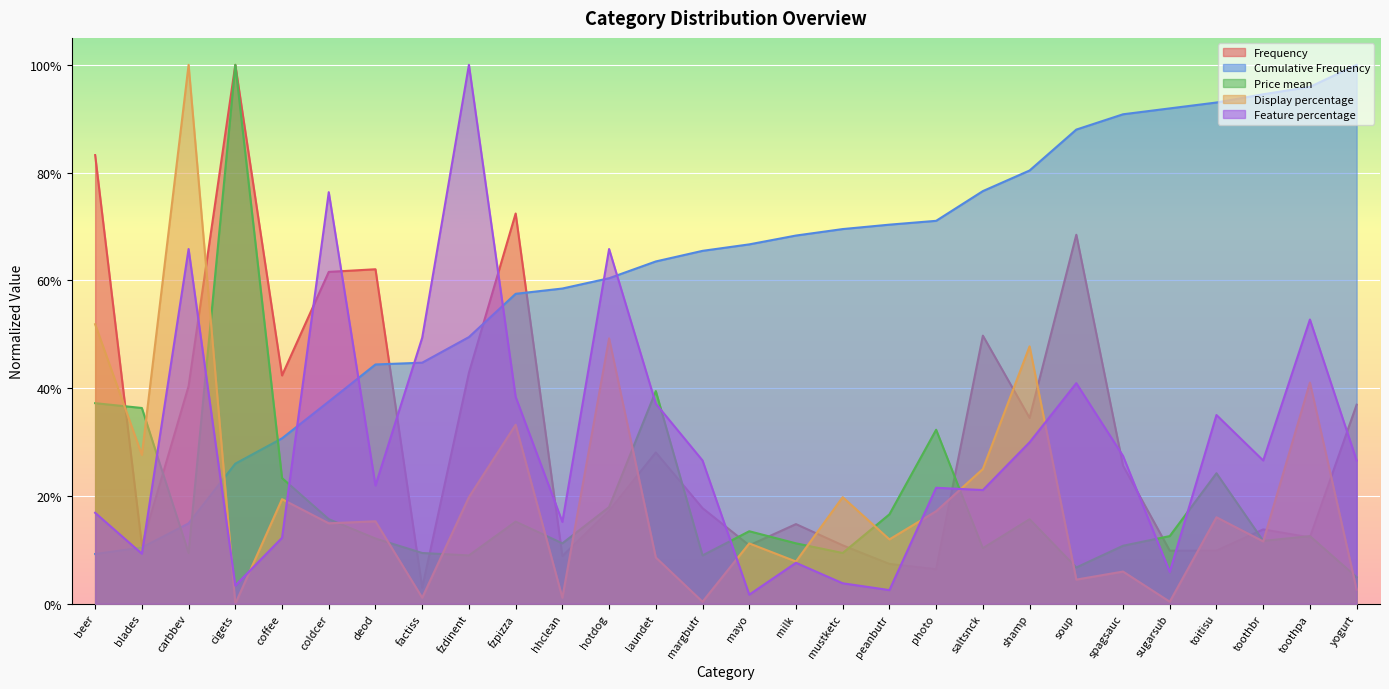

Which series has the widest spread of values?

Display percentage